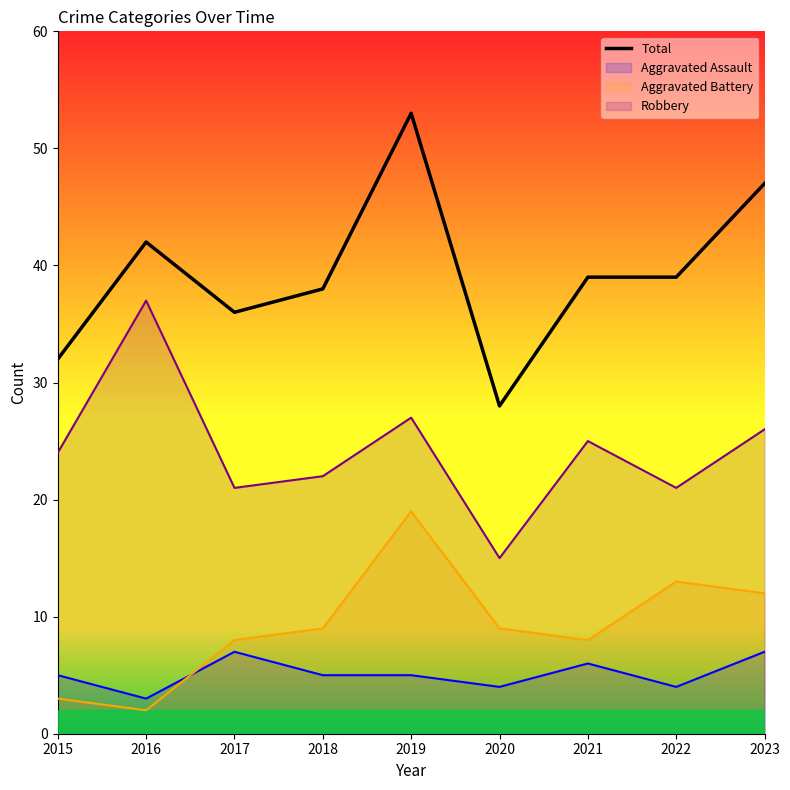

How many values are below 39?

4